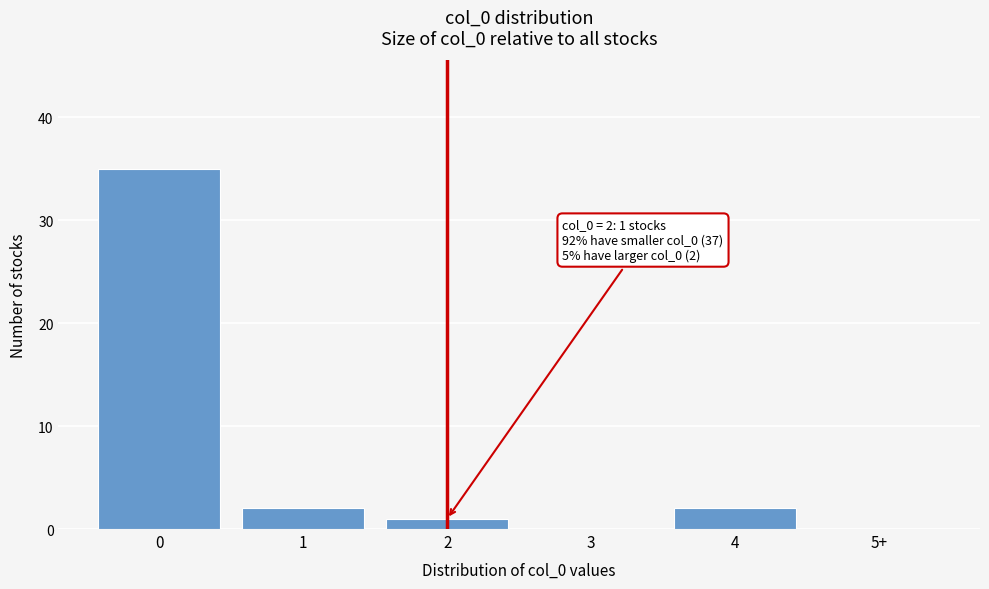

Reading left to right, list all the values displayed in this chart.

0=35	1=2	2=1	3=0	4=2	5+=0